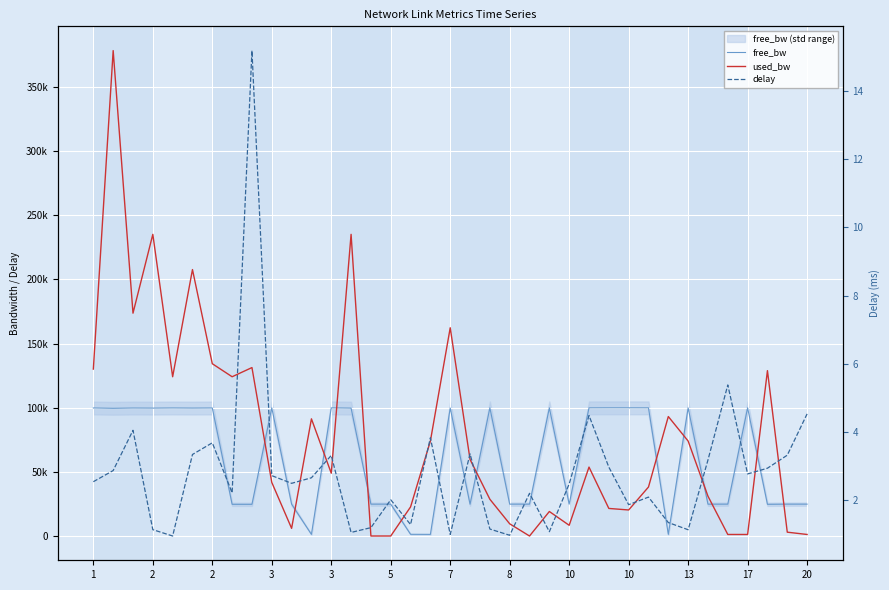

Which series has the largest range (max minus min)?

used_bw